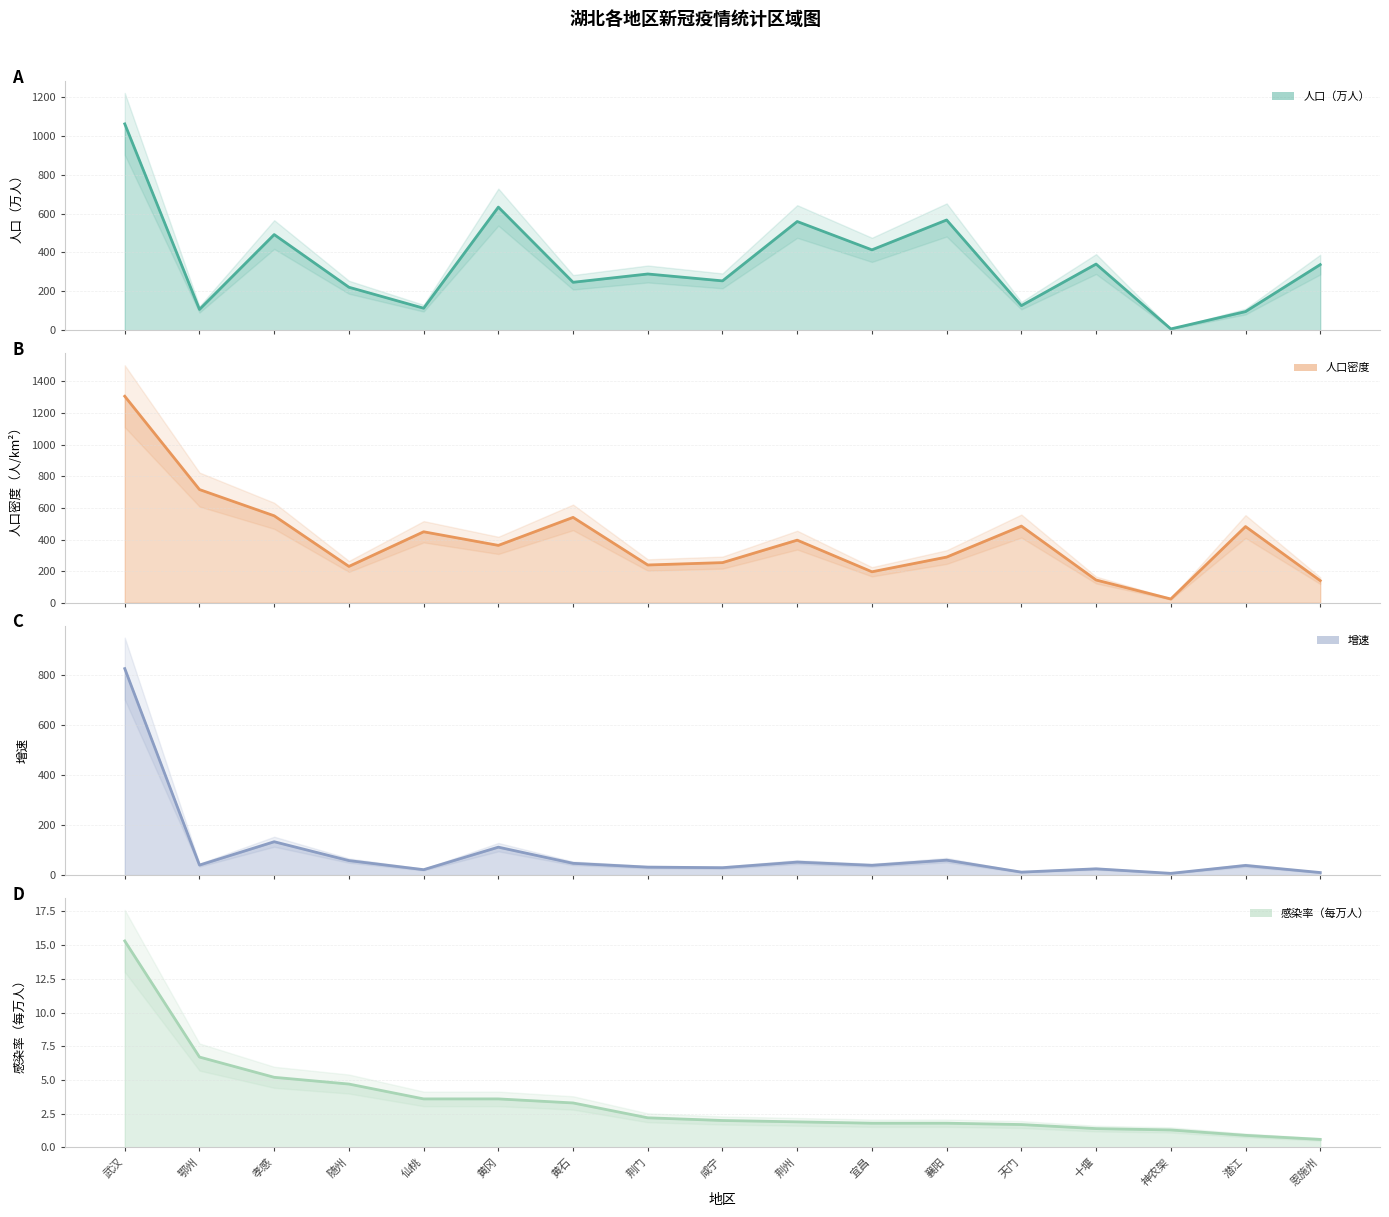

How many interior local valleys does the 增速 series have?

6